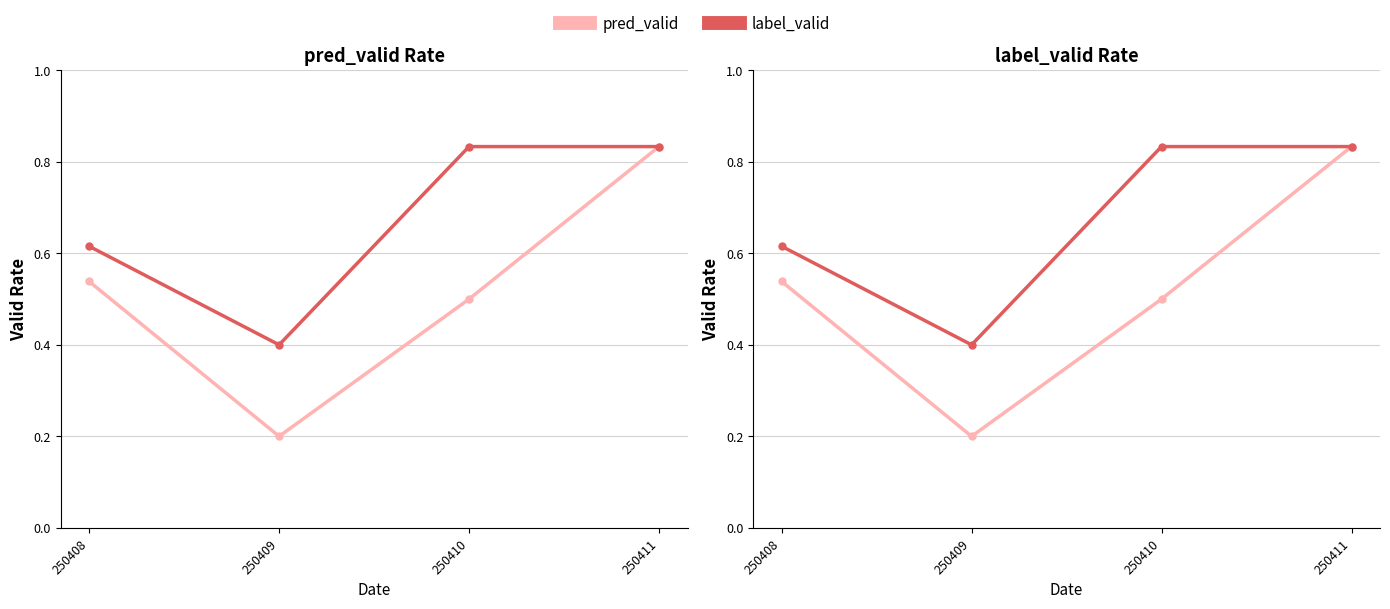

What is the value of the pred_valid point at the 2nd from the left?

0.2